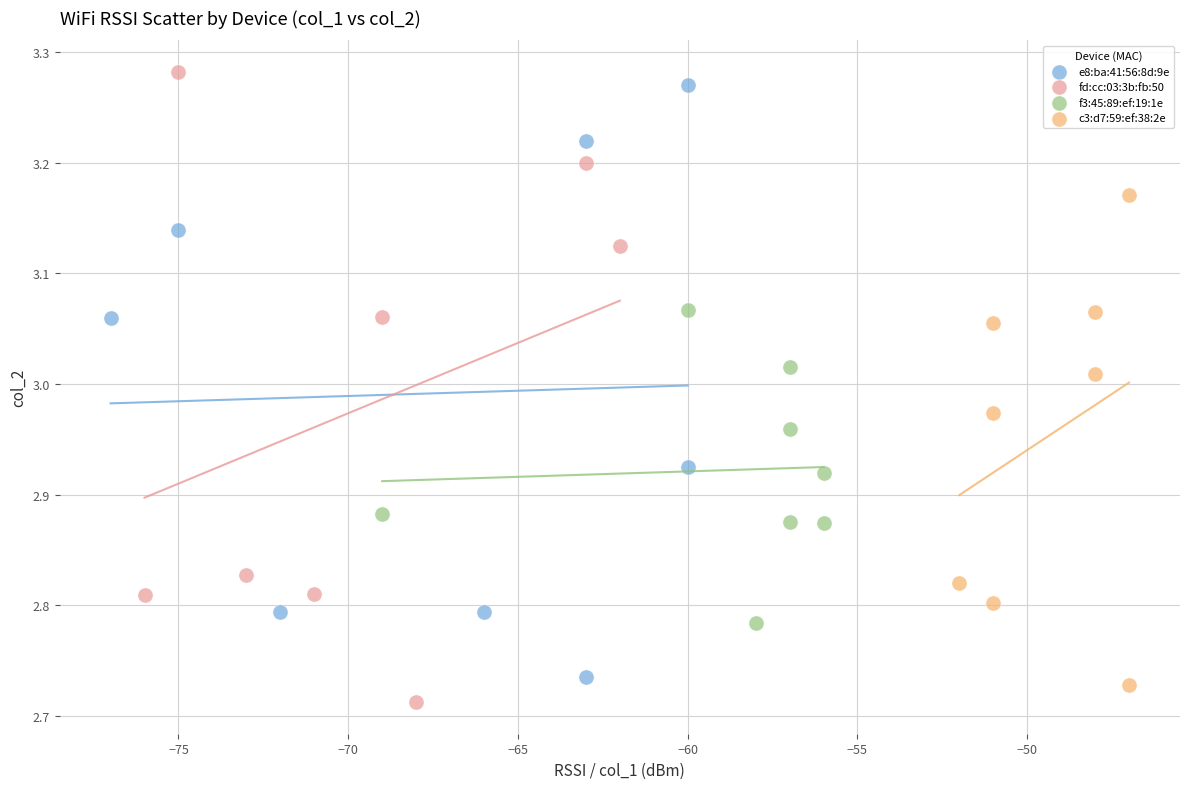

Which series has the widest spread of Y values?

fd:cc:03:3b:fb:50